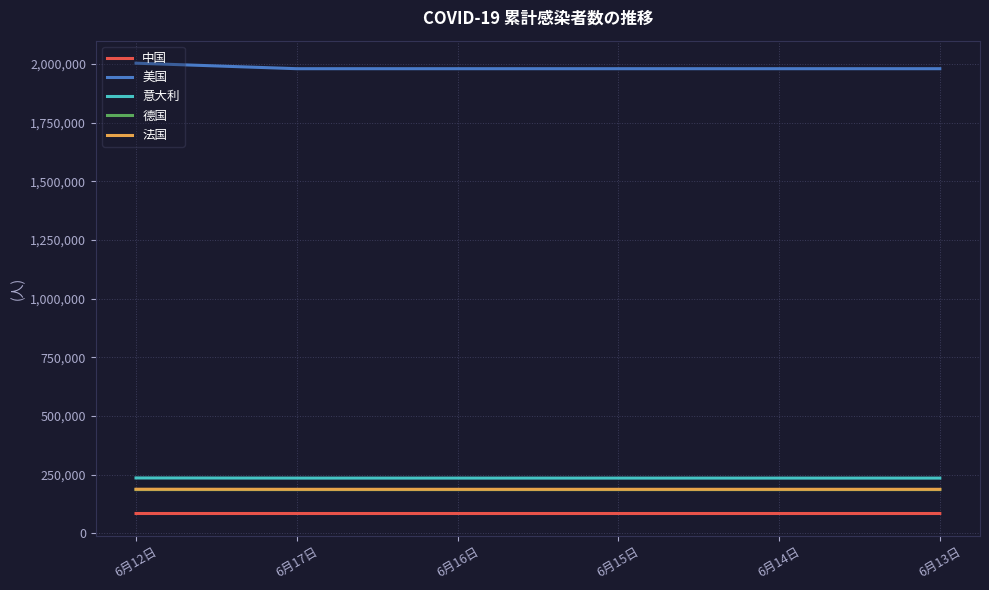

What is the difference between the maximum and minimum values in the 德国 series?

56